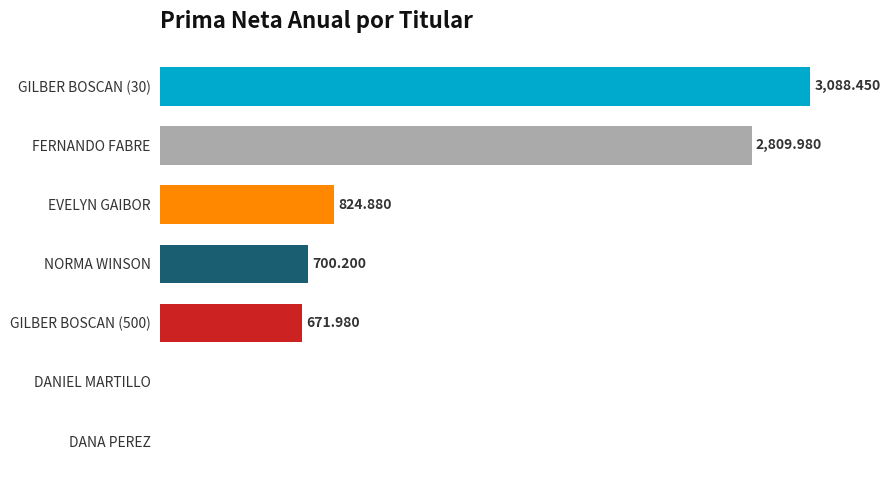

Between GILBER BOSCAN (500) and EVELYN GAIBOR, which is larger?

EVELYN GAIBOR